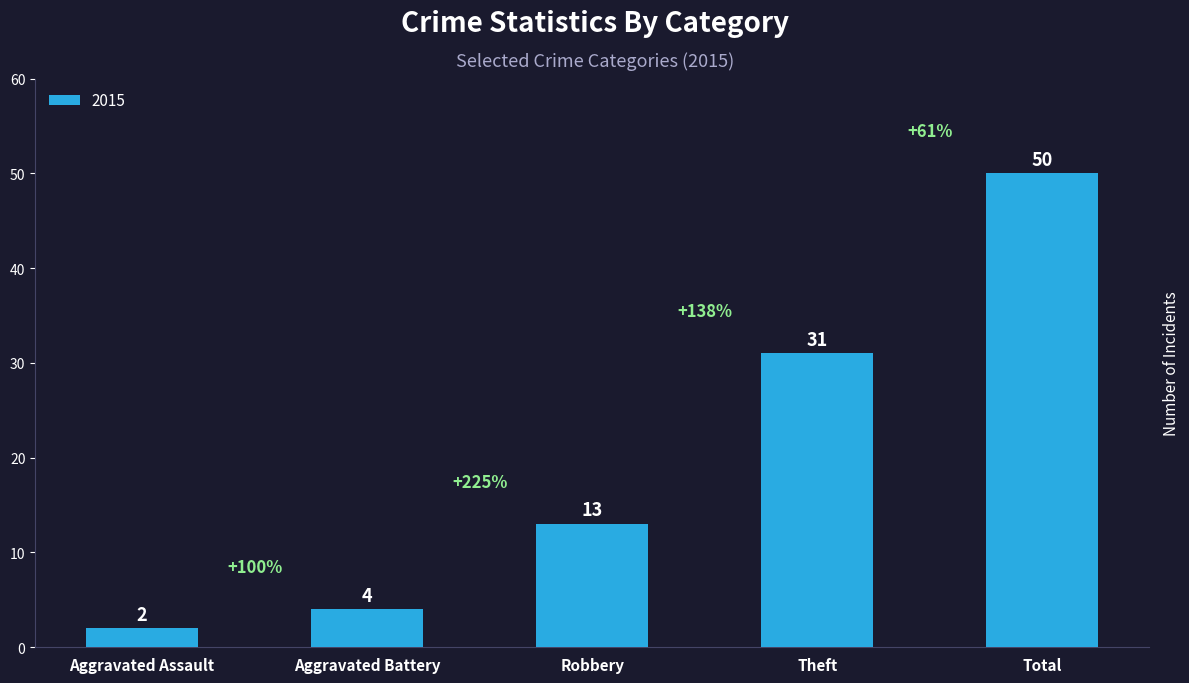

Reading left to right, what are all the values shown in this chart?

Aggravated Assault=2	Aggravated Battery=4	Robbery=13	Theft=31	Total=50